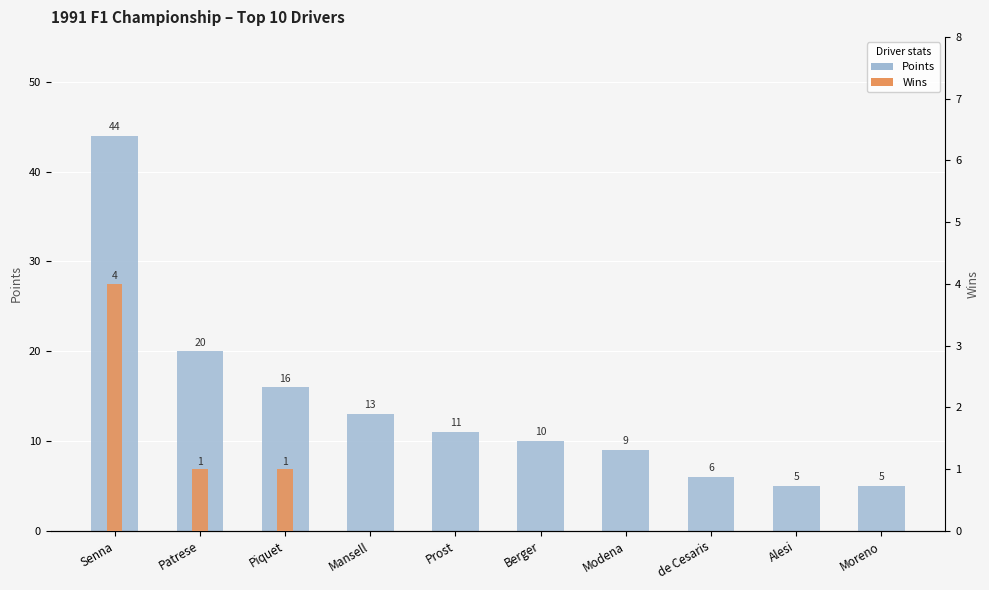

What are all the series names shown in the legend?

Points, Wins